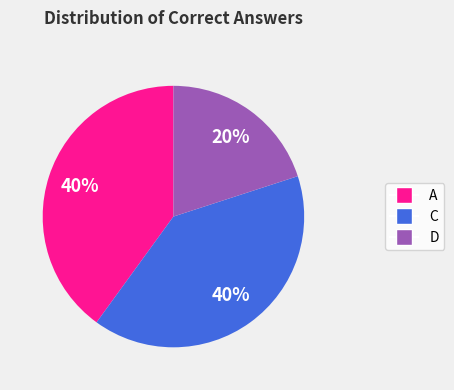

To the nearest percent, what is the difference between the largest and smallest slice percentages?

20%